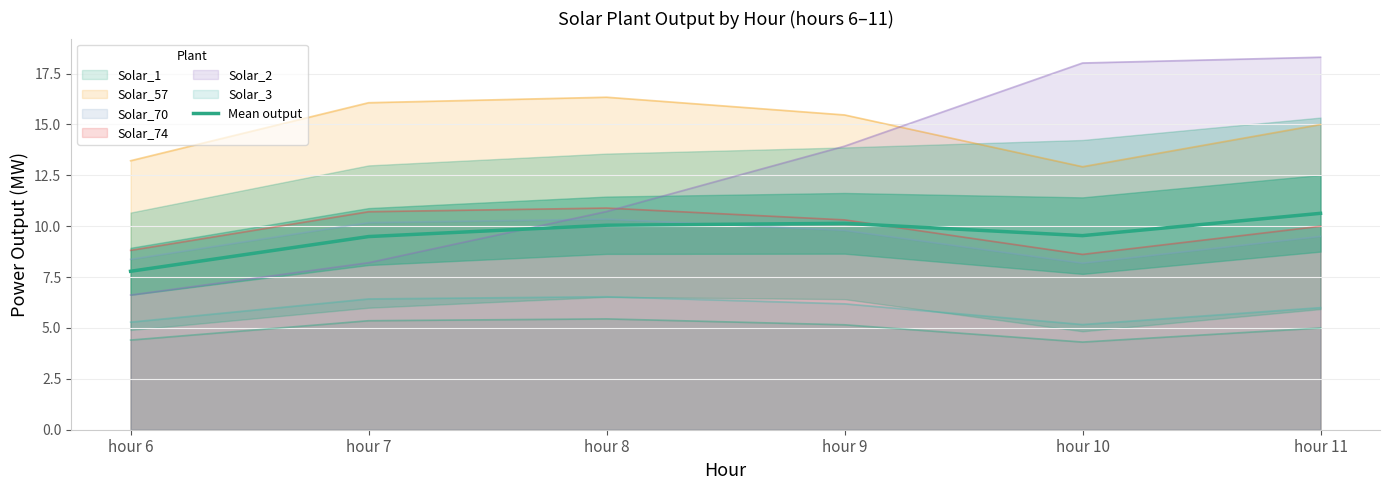

Reading left to right, what are all the values shown in this chart?

7.8	9.5	10.0	10.1	9.5	10.6